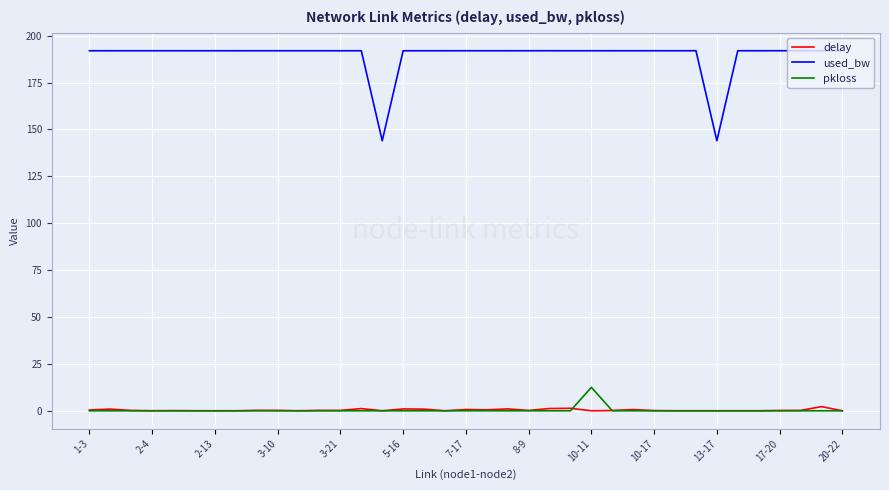

True or false: pkloss and delay intersect in this chart.

True